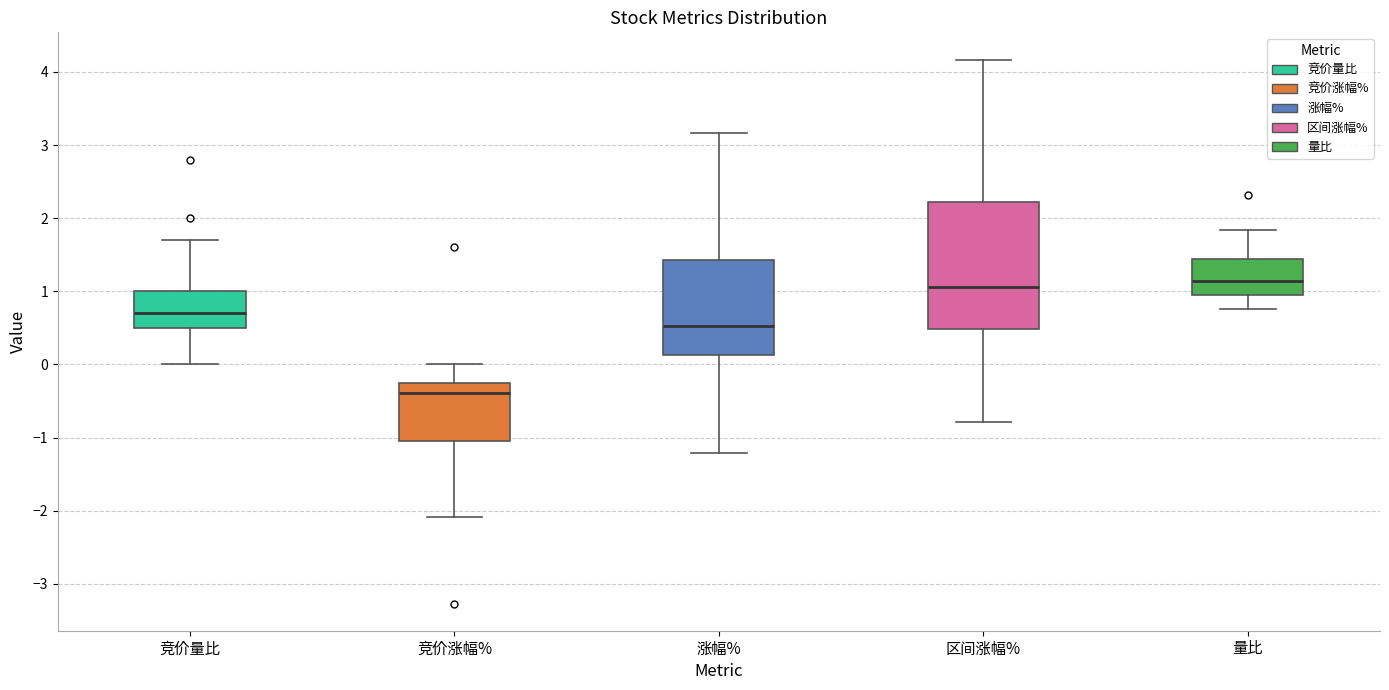

Comparing the boxes themselves (not the whiskers), which one is the tallest?

区间涨幅%